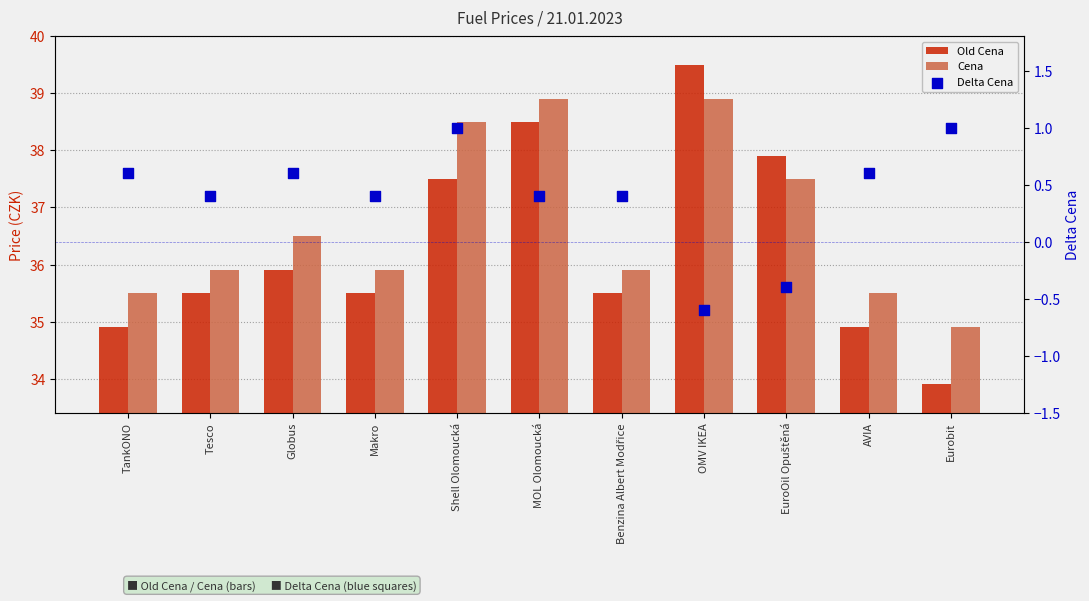

Which series contains the highest Y value?

Old Cena